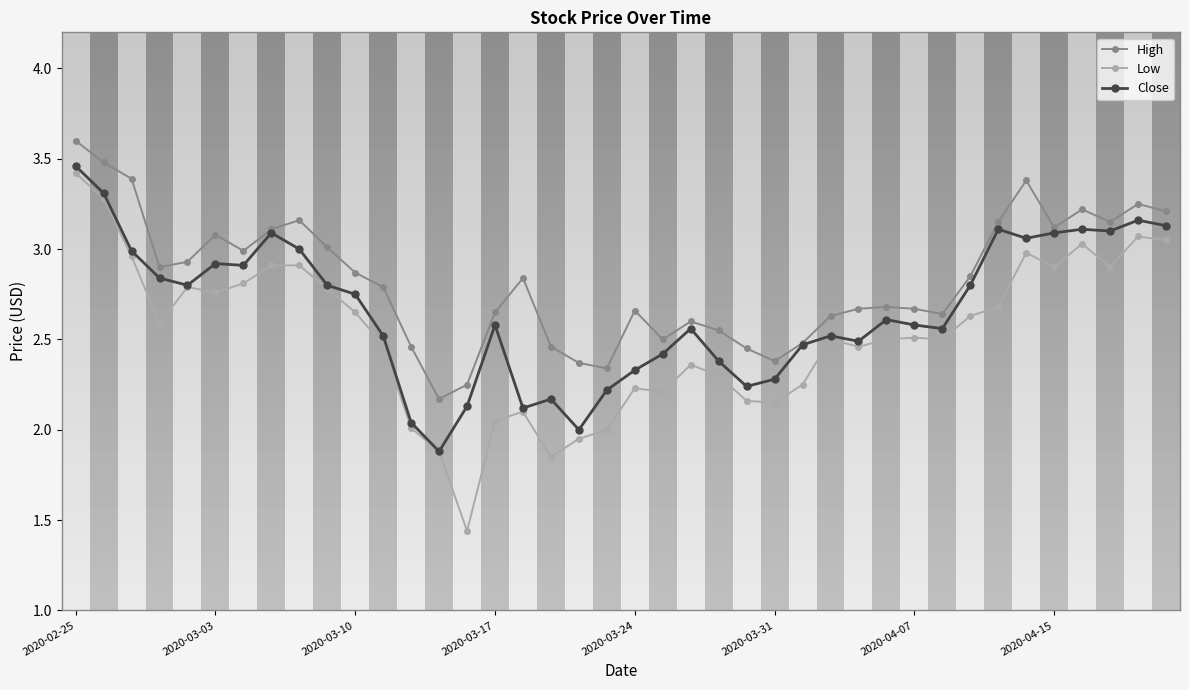

True or false: High and Low intersect in this chart.

False